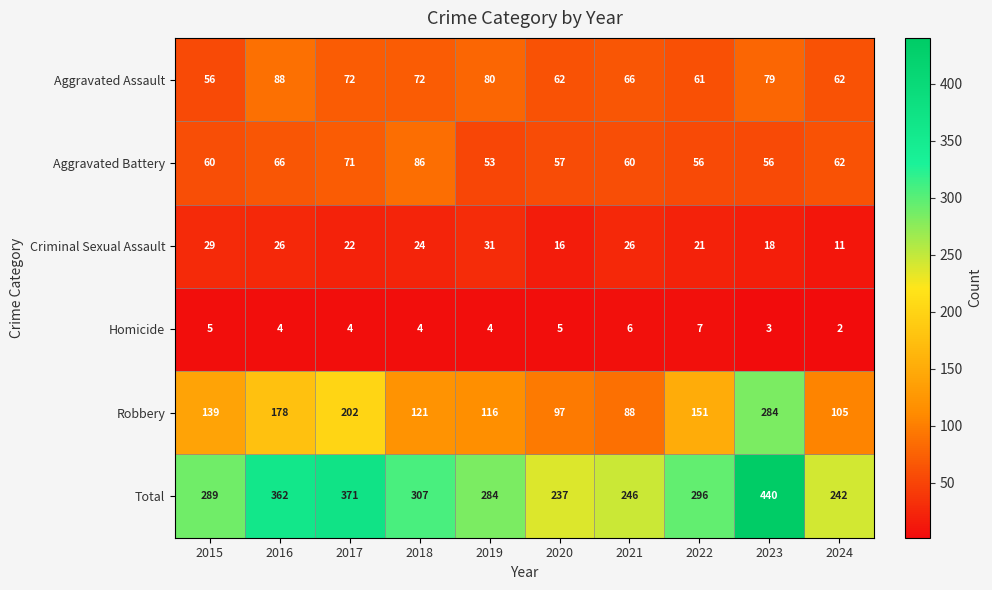

Between 2016 and 2020, which series saw the biggest shift?

Total